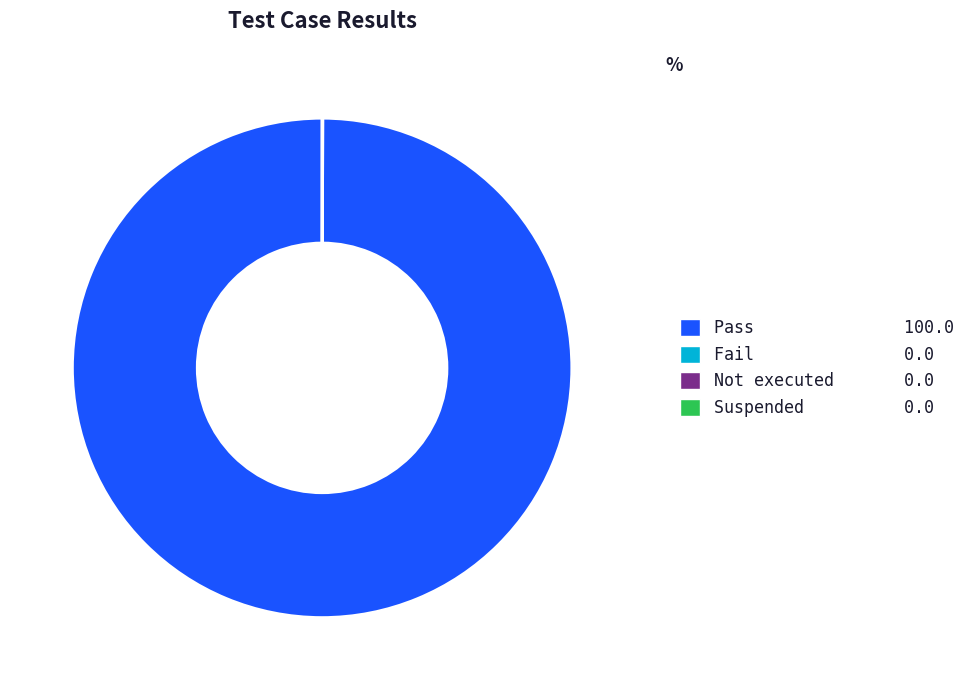

Is Pass 100.0 the majority of the pie?

Yes